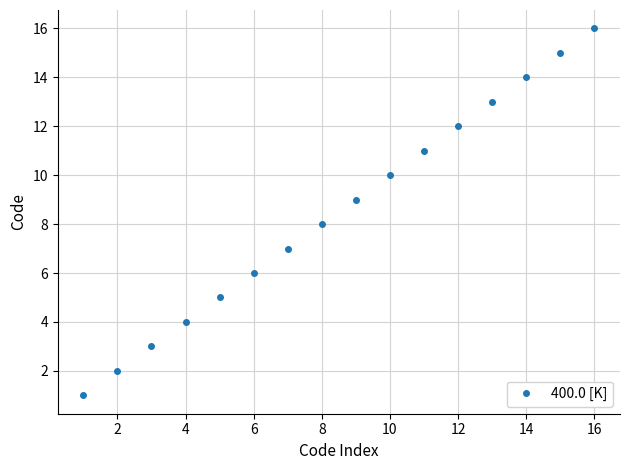

True or false: the data has more than 0 interior local peaks.

False